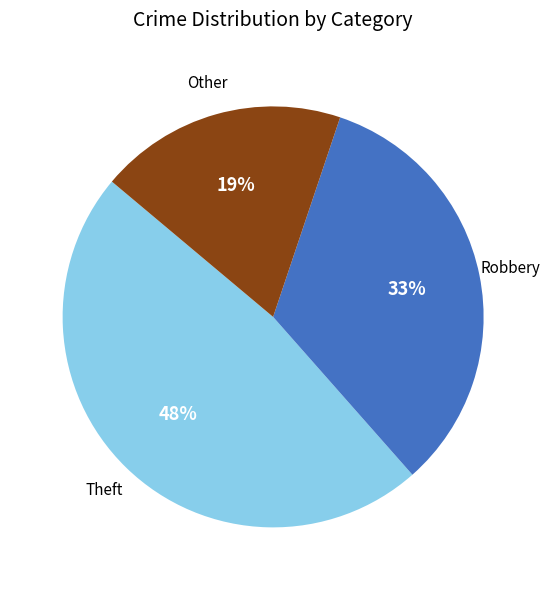

To the nearest percent, what is the average slice percentage?

33%